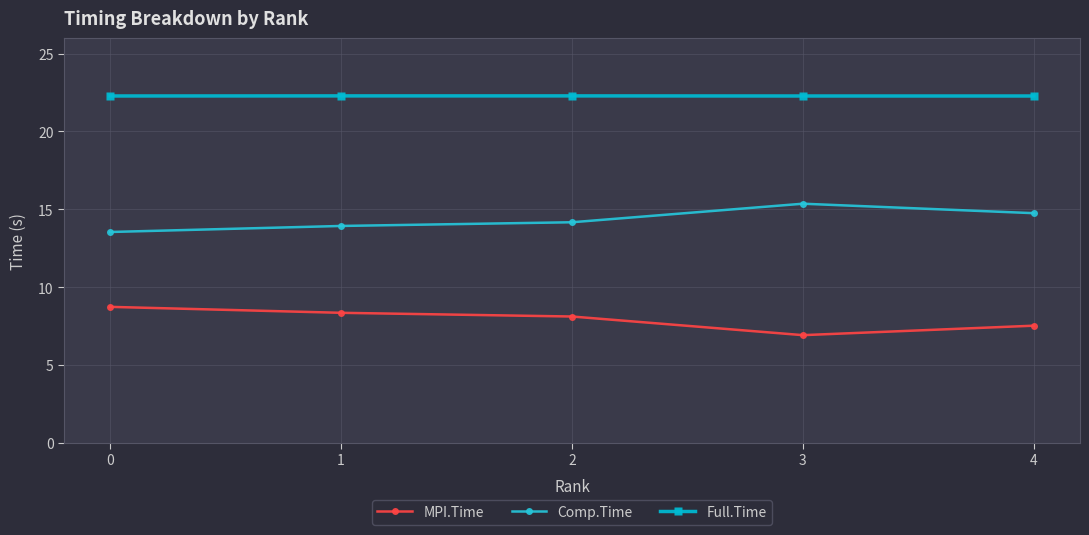

What value does the MPI.Time series have at 0?

8.7